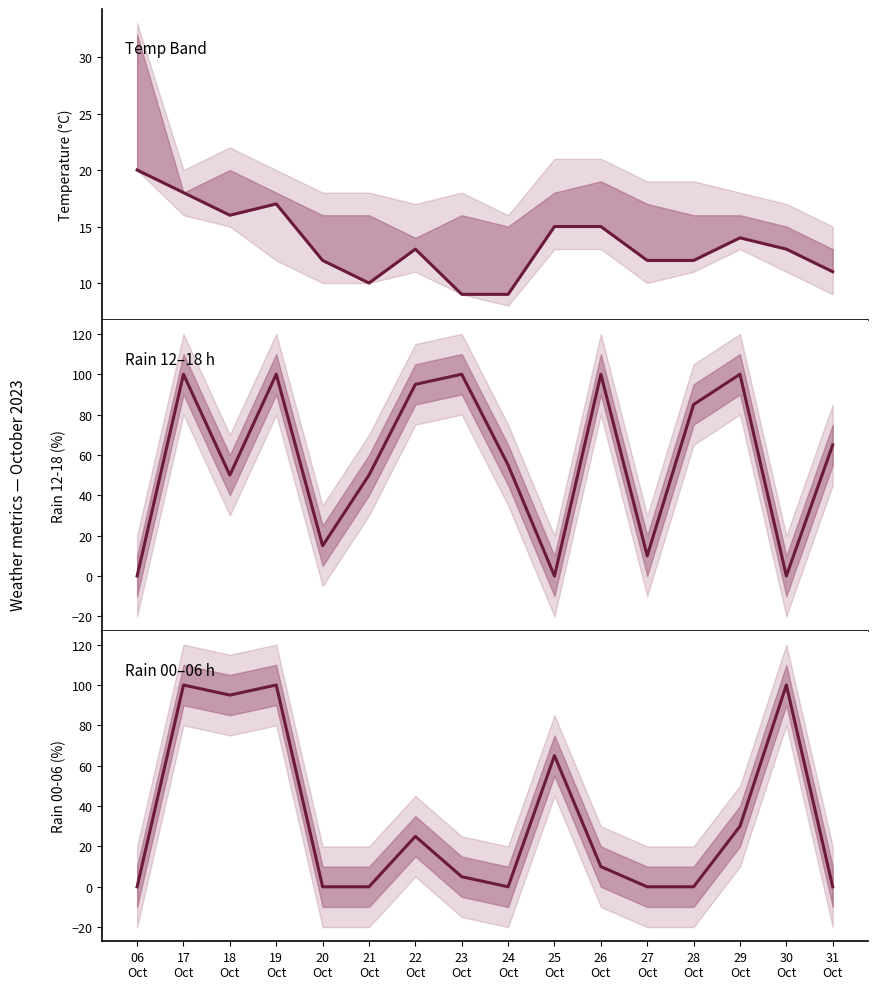

How many values in the temp_6 series are below 13?

7